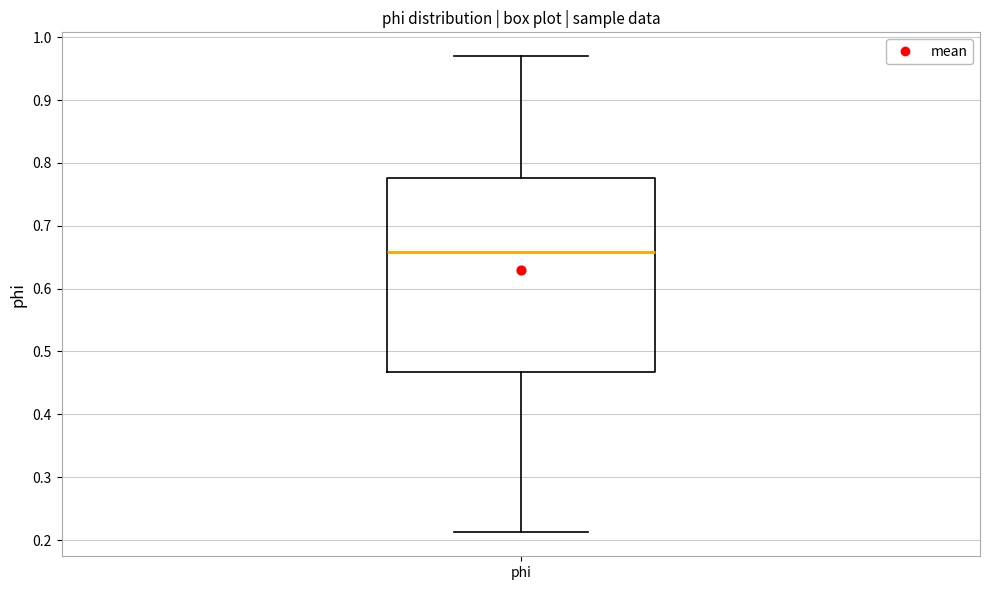

Where does the upper whisker of the box for phi end on the y-axis? The values are not printed on the chart, so give them approximately, as read against the axis.

0.97